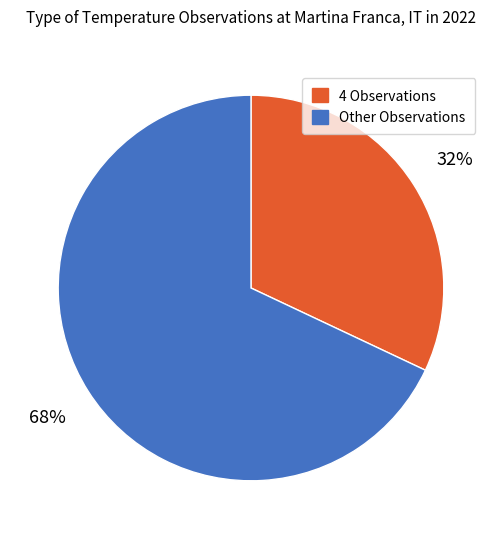

Does any single category account for the majority?

Yes